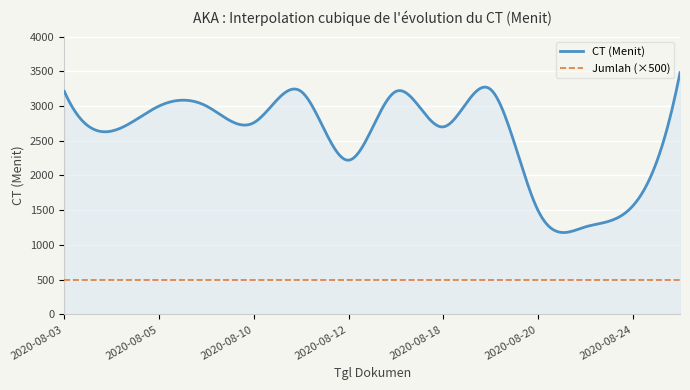

Which series has the largest total across all categories?

CT (Menit)